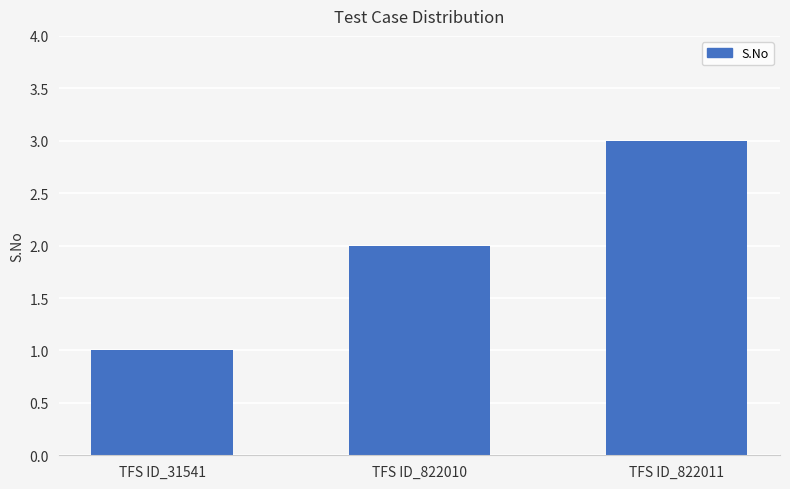

The chart shows a value of 1 at TFS ID_31541. True or false?

True